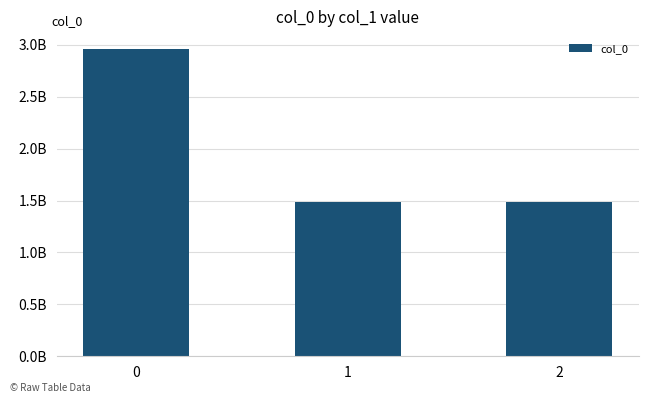

Read the value at 0.

2954669643